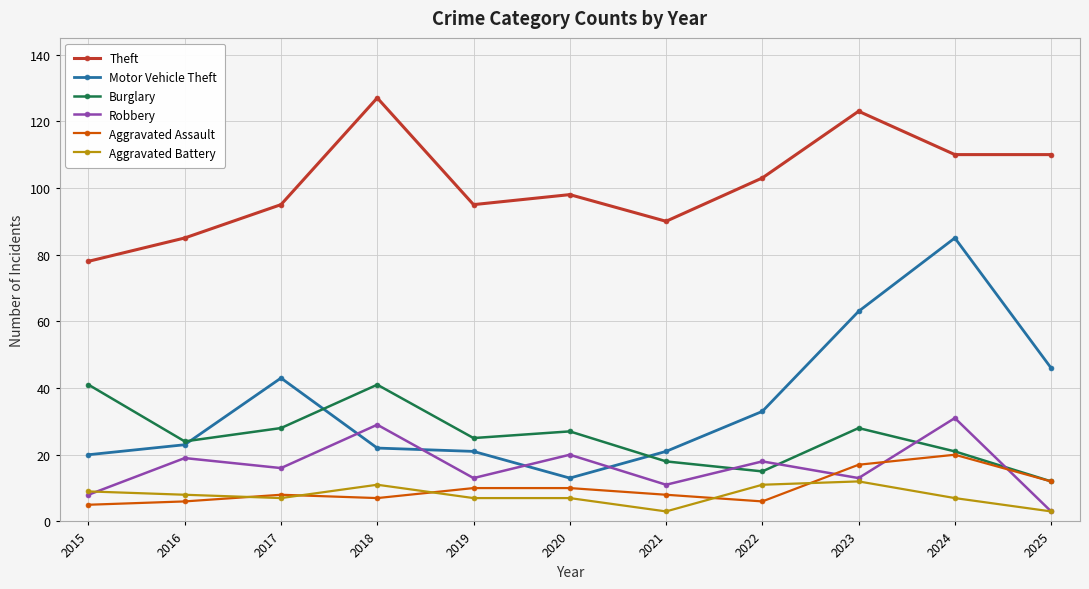

Is it true that Theft equals 130 at 2015?

False